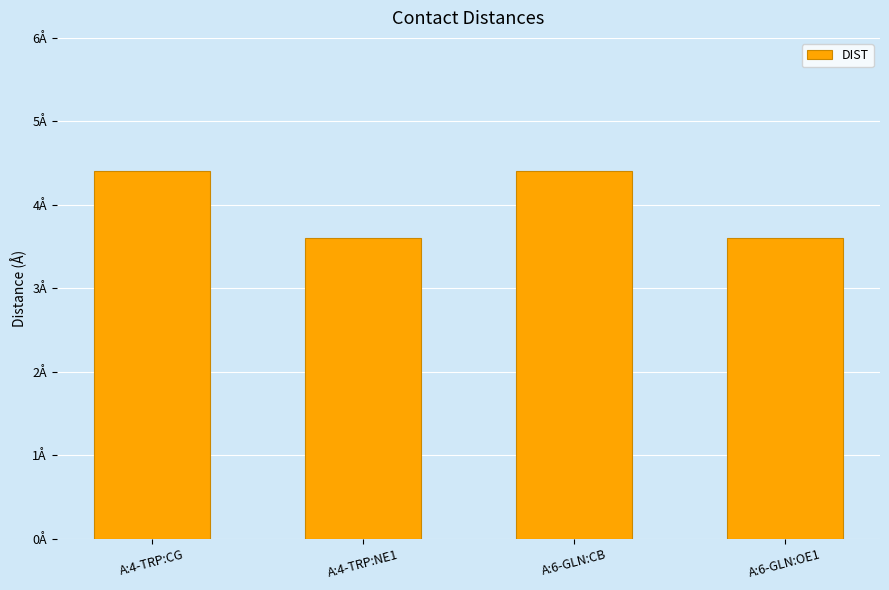

The chart shows a value of 1.2 at A:4-TRP:NE1. True or false?

False